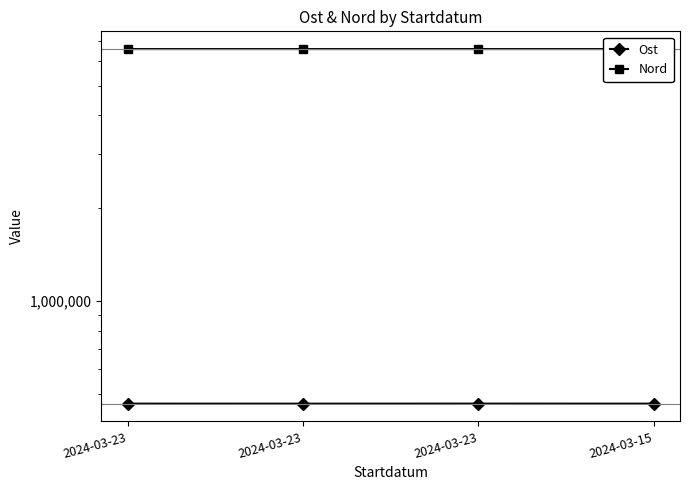

The Nord series shows 6566521 at 2024-03-23. True or false?

True